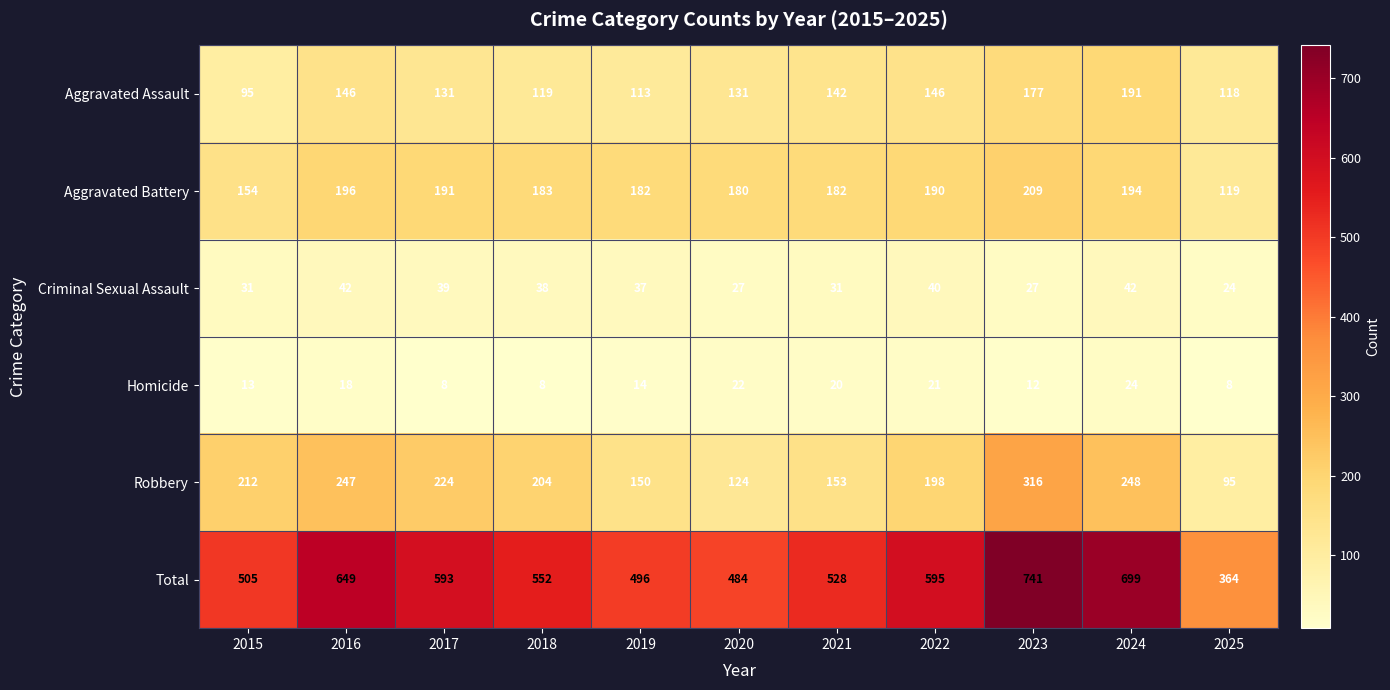

Is it true that Robbery equals 159 at 2025?

False